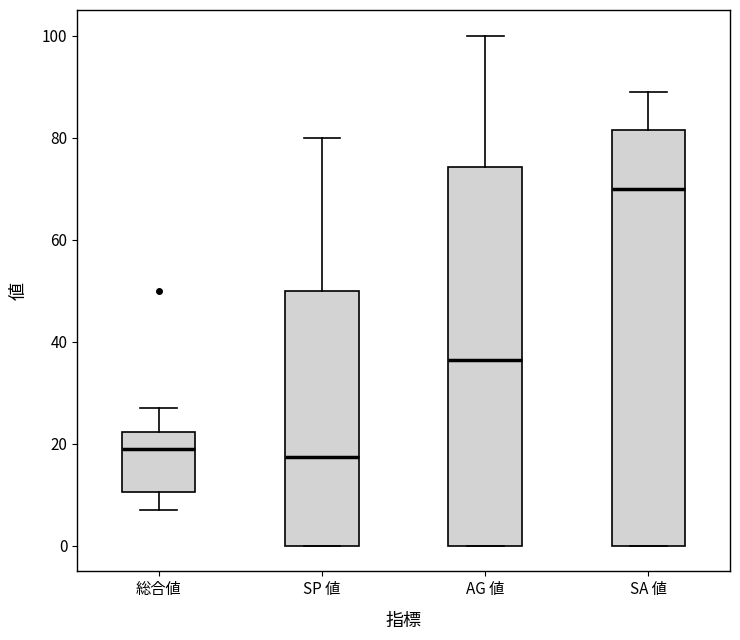

Where does the upper whisker of the box for AG 値 end on the y-axis? The values are not printed on the chart, so give them approximately, as read against the axis.

100